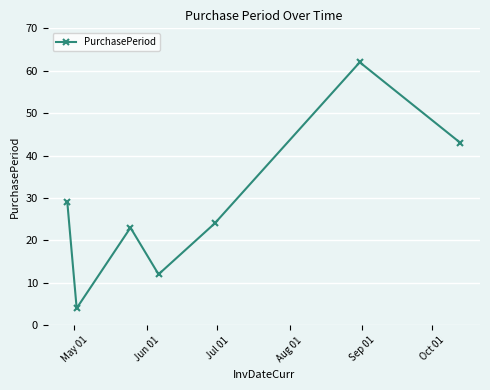

How many data points are less than 24?

3